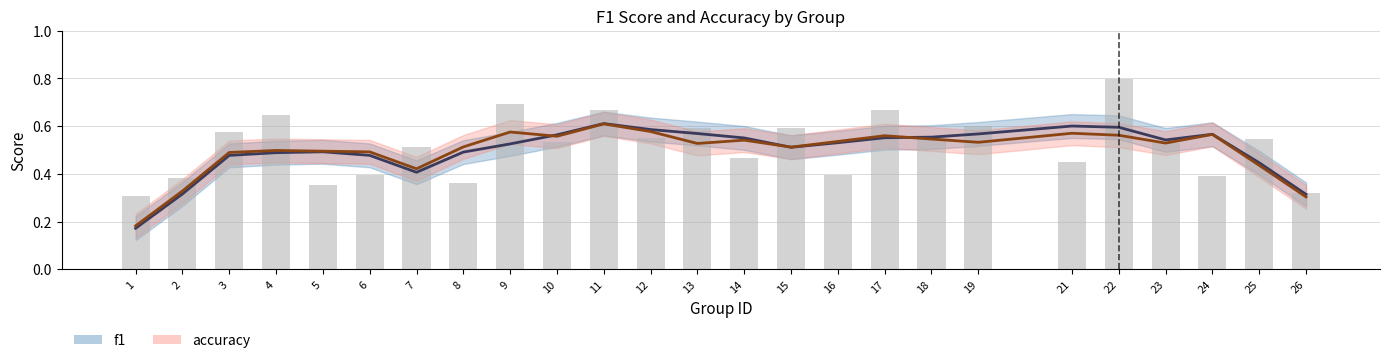

At which label is the value closest to 0?

1